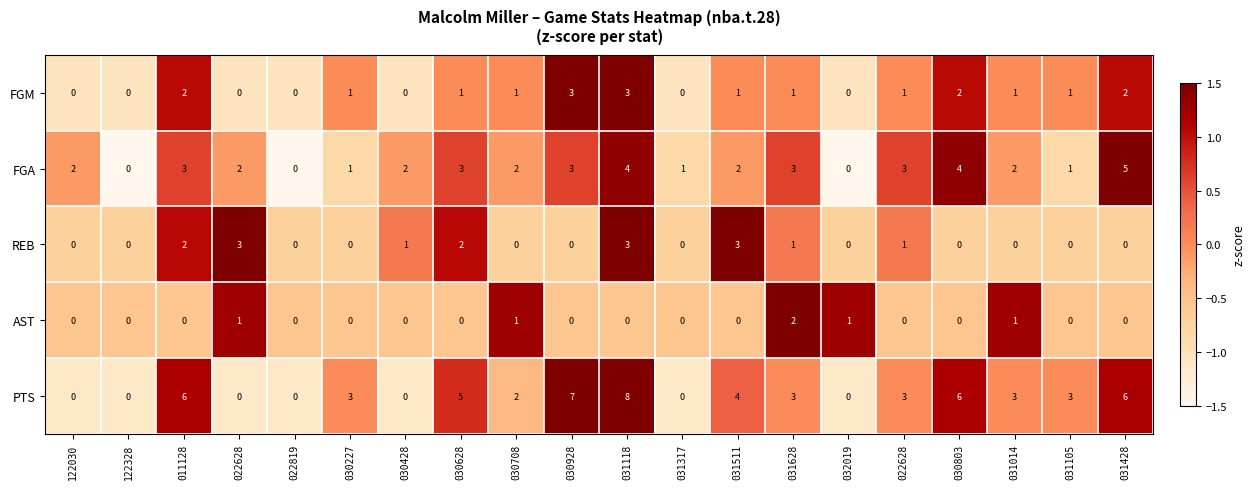

How many series are shown in this chart?

5